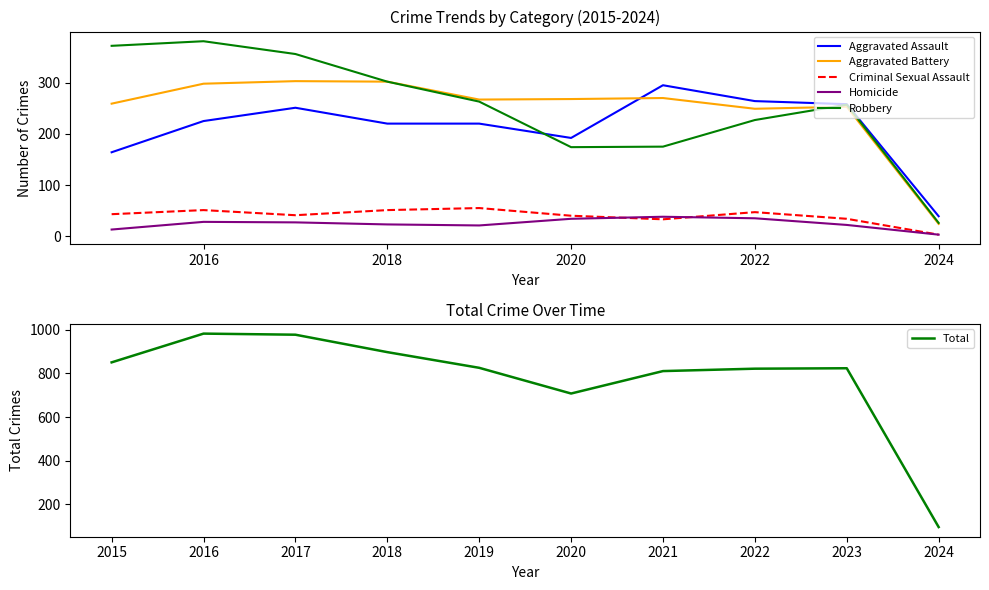

True or false: Robbery and Total cross at least once.

False